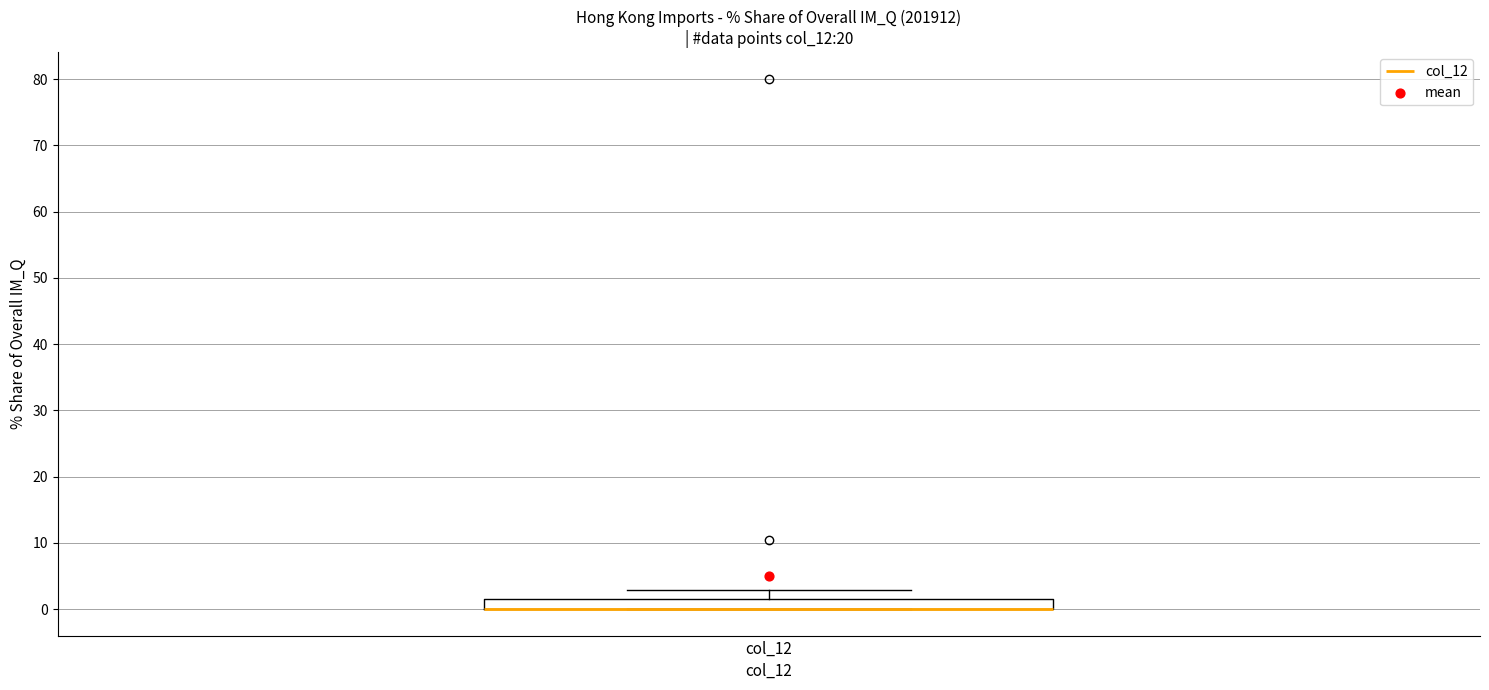

Where does the upper whisker of the box for col_12 end on the y-axis? The values are not printed on the chart, so give them approximately, as read against the axis.

3